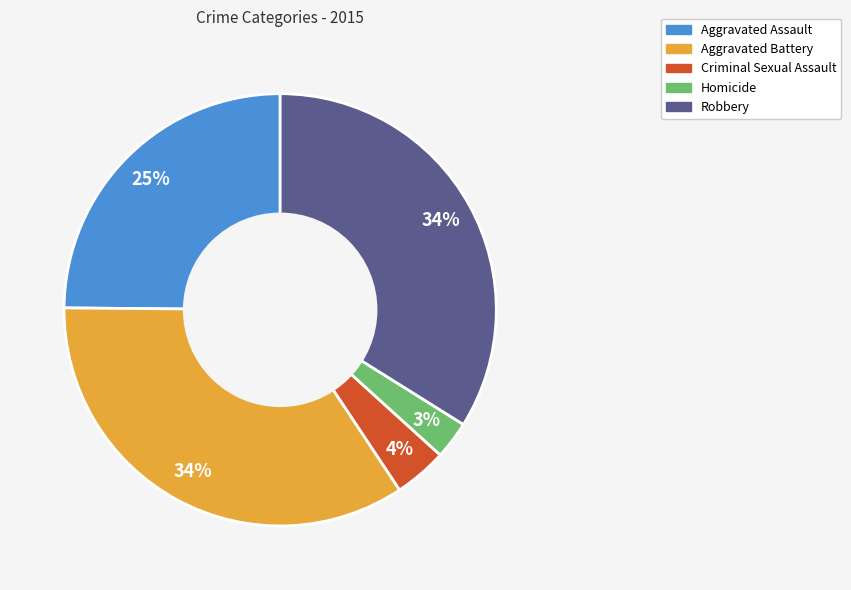

Does Aggravated Battery represent more than half of the total?

No